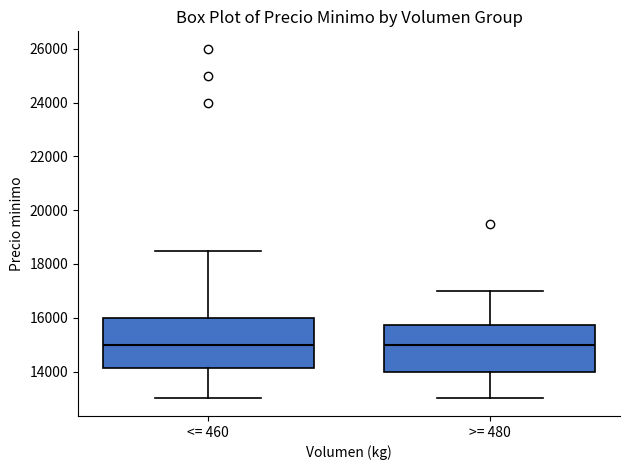

Reading left to right, transcribe this box plot: for each box, give where its median line is, the range the box spans, and where its two whiskers end, as read against the y-axis. The values are not printed on the chart, so give them approximately, as read against the axis.

<= 460: median 15000, box 14200 to 16000, whiskers 13000 to 18600
>= 480: median 15000, box 14000 to 15800, whiskers 13000 to 17000